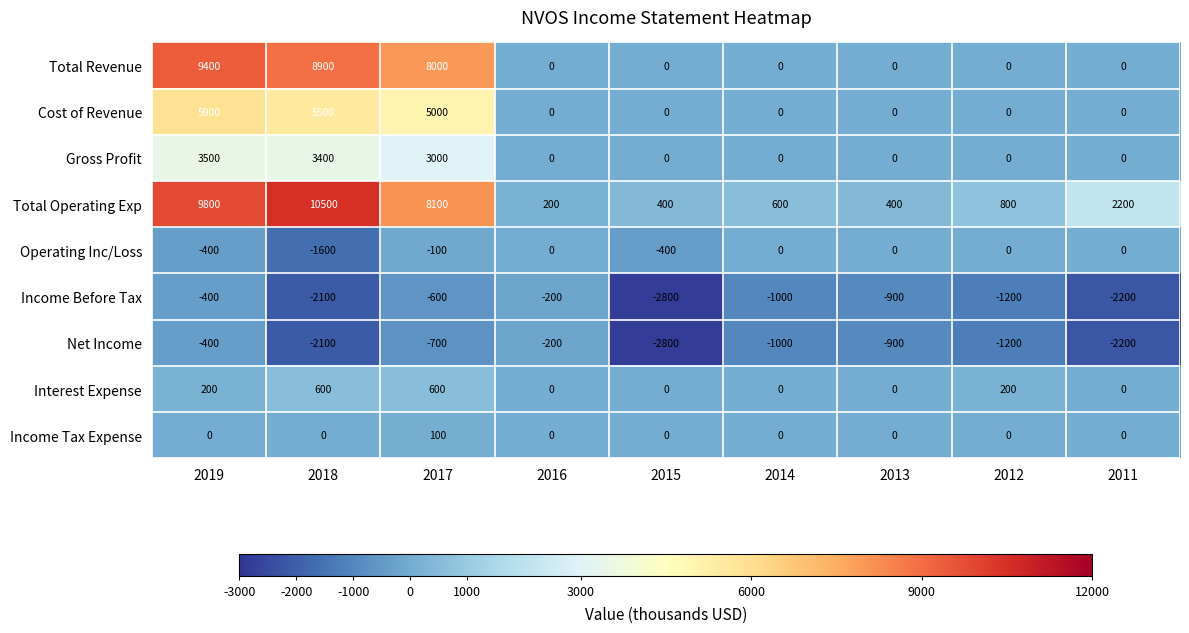

Which series has the largest total across all categories?

Total Operating Exp